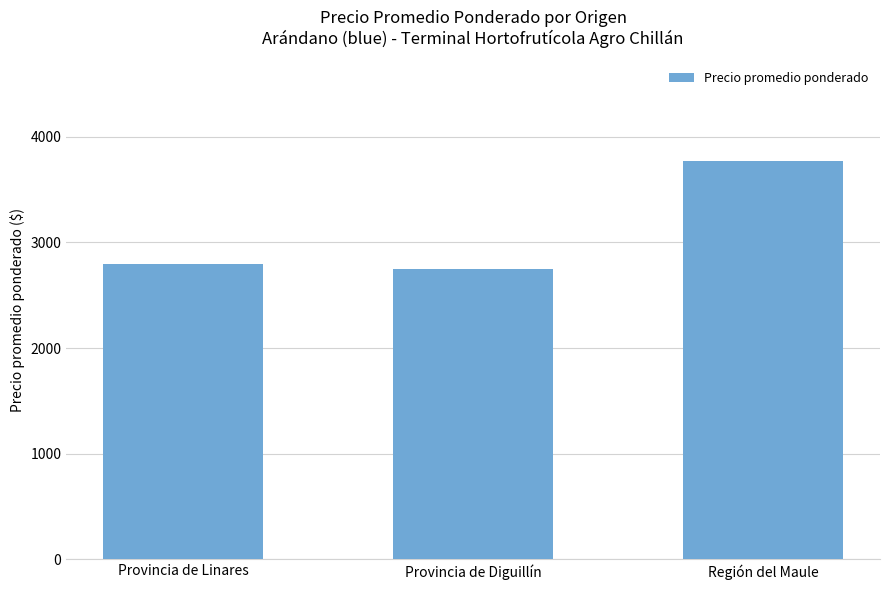

True or false: the data shows 3775 at Región del Maule.

True